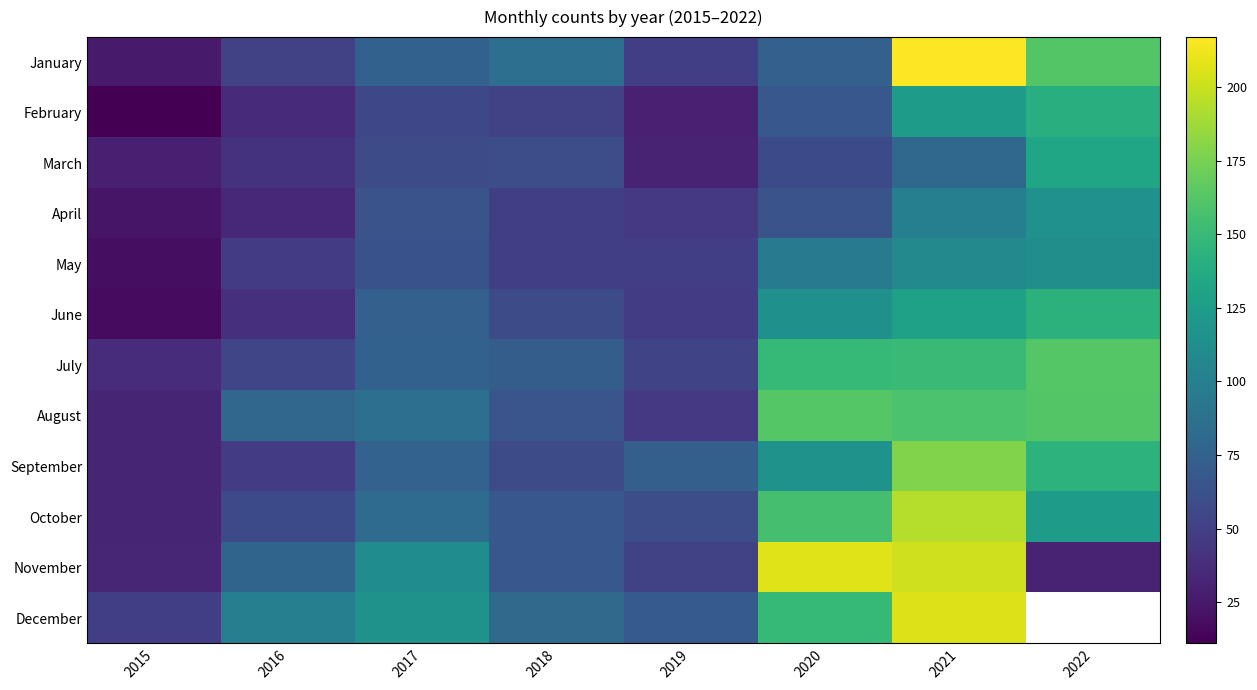

What is the minimum value for April?

23.0